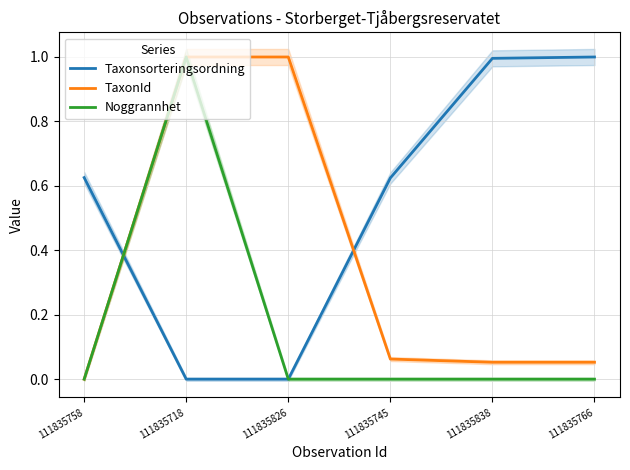

What is the maximum value shown in the chart?

1.0